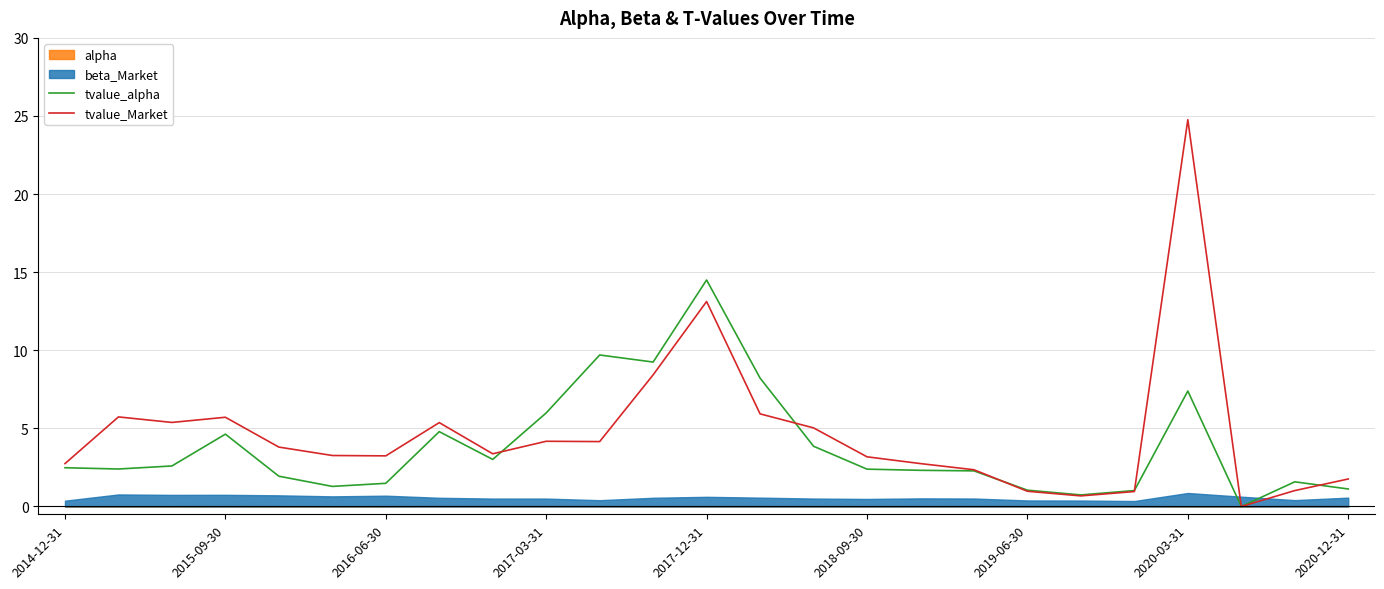

Is the value of tvalue_alpha at 2018-09-30 greater than the value of tvalue_Market at 2019-06-30?

Yes